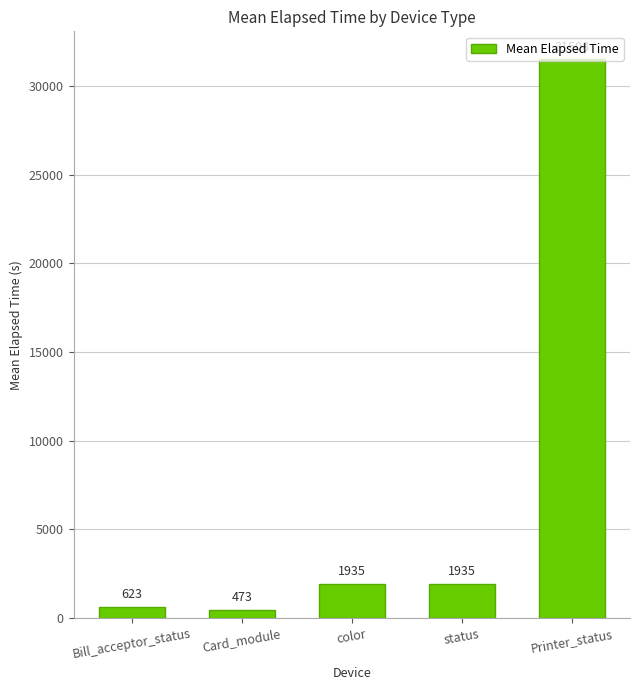

What is the label of the 1st bar from the left?

Bill_acceptor_status